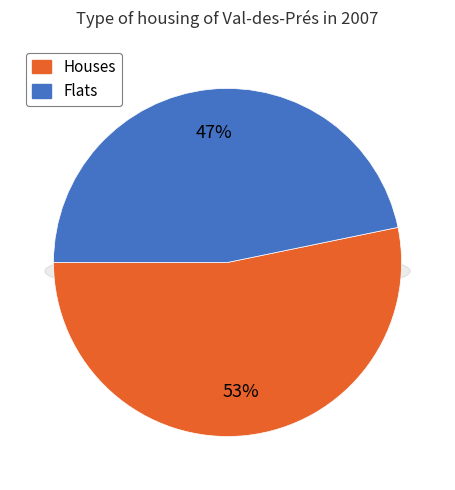

Does 1 represent more than half of the total?

No